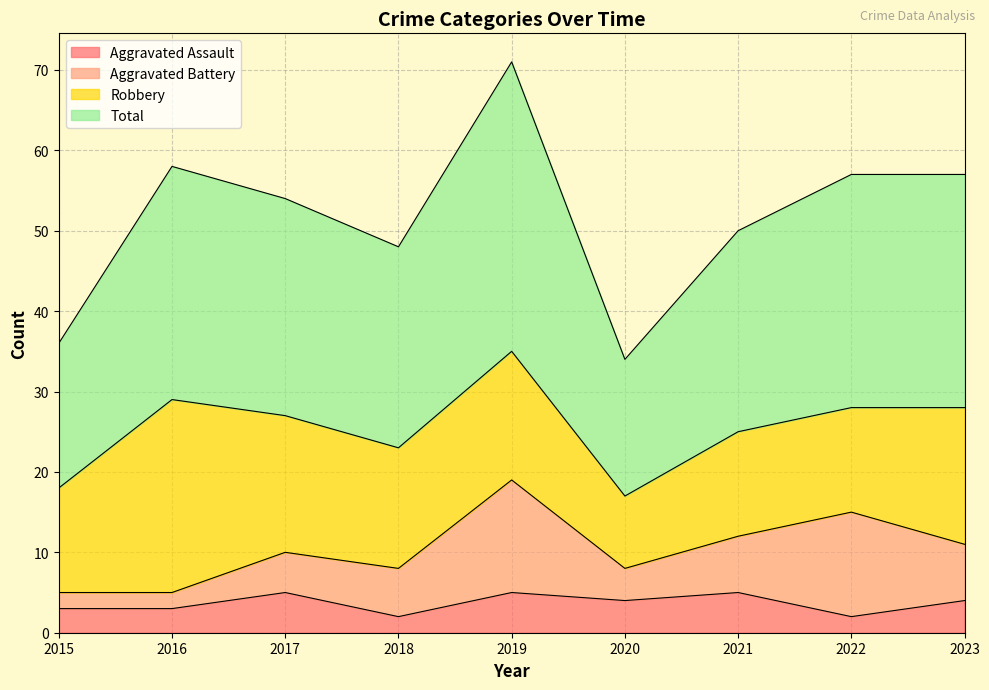

What is the approximate value of Aggravated Assault at 2023?

4